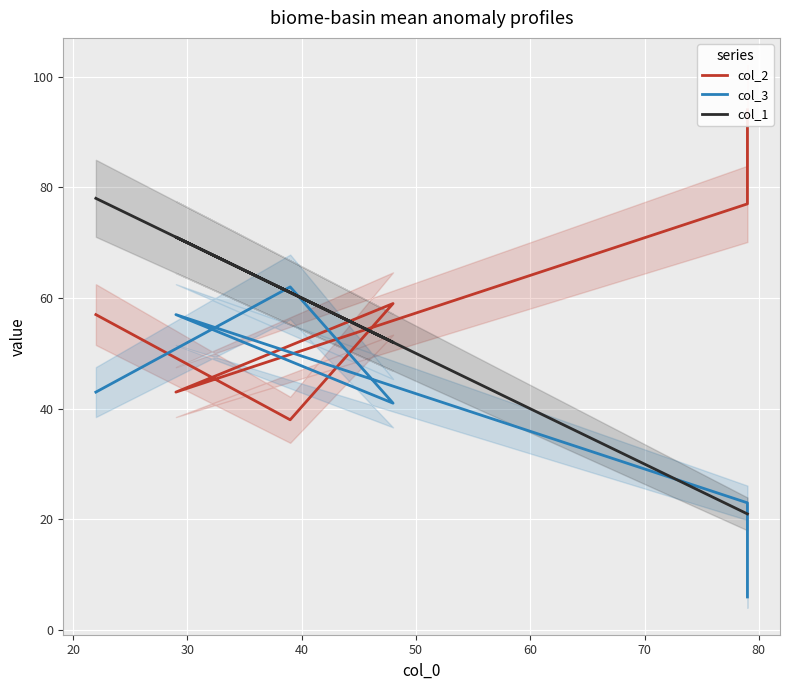

Which has a higher value, 40 or 30?

30